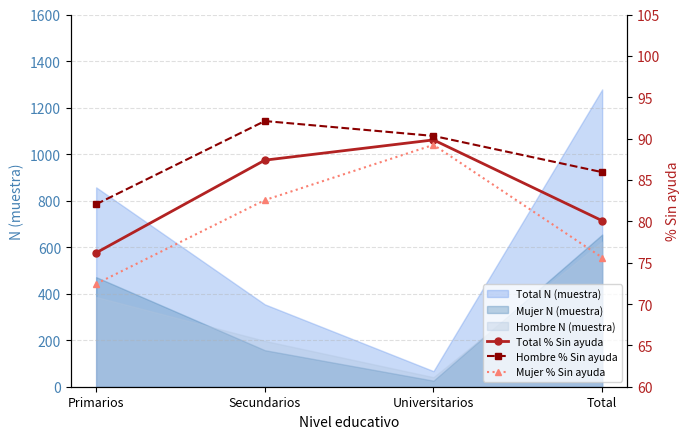

True or false: Hombre % Sin ayuda and Mujer % Sin ayuda intersect in this chart.

False